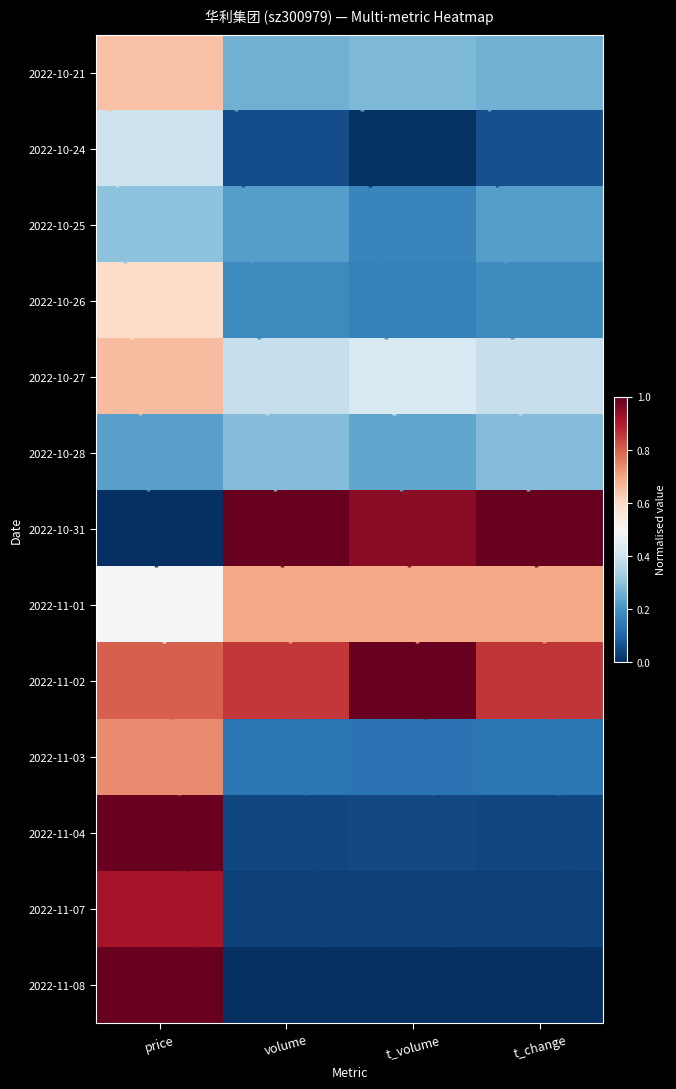

Rank the series at t_change from lowest to highest value.

2022-11-08, 2022-11-07, 2022-11-04, 2022-10-24, 2022-11-03, 2022-10-26, 2022-10-25, 2022-10-21, 2022-10-28, 2022-10-27, 2022-11-01, 2022-11-02, 2022-10-31